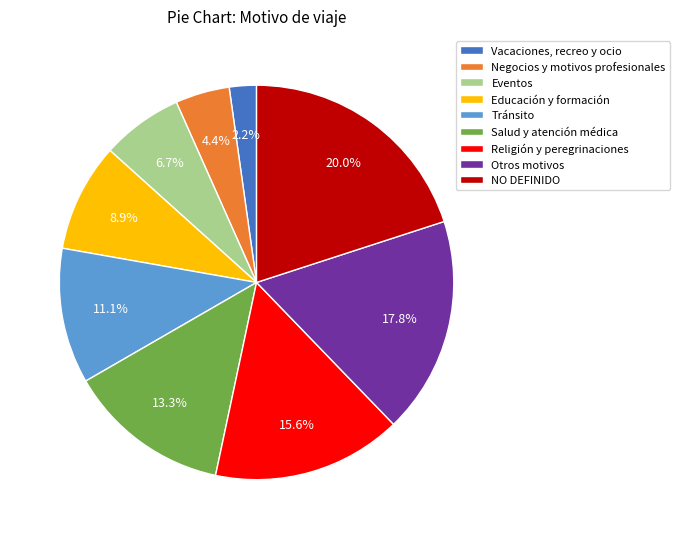

To the nearest percent, what percentage of the pie is Salud y atención médica?

13%